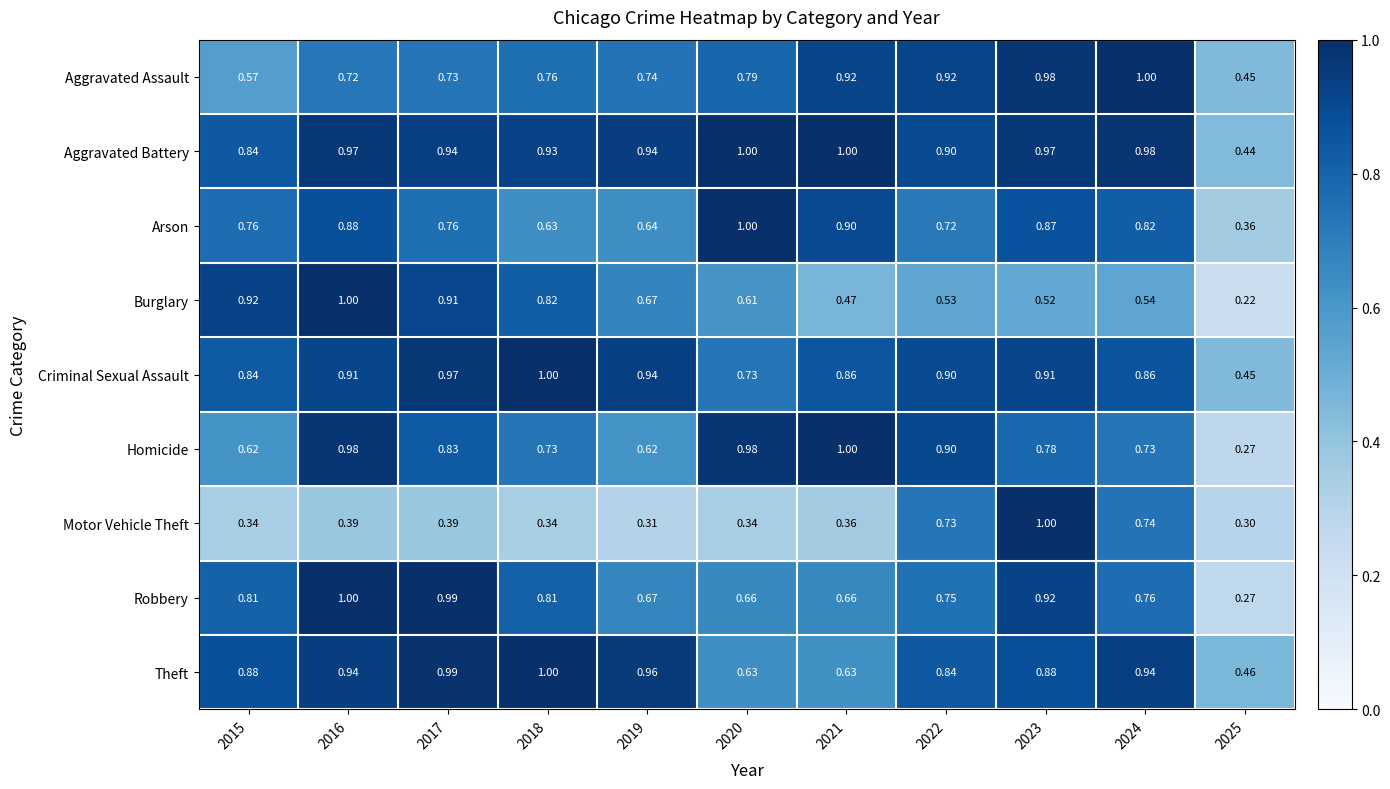

Rank the series at 2024 from lowest to highest value.

Burglary, Homicide, Motor Vehicle Theft, Robbery, Arson, Criminal Sexual Assault, Theft, Aggravated Battery, Aggravated Assault